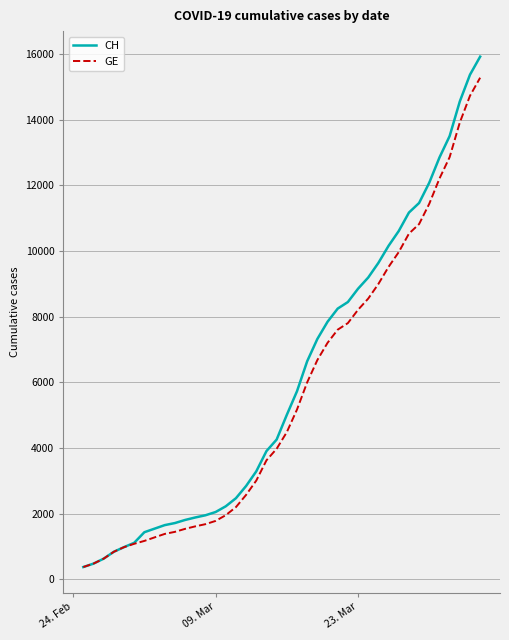

Which series has the widest spread of values?

CH